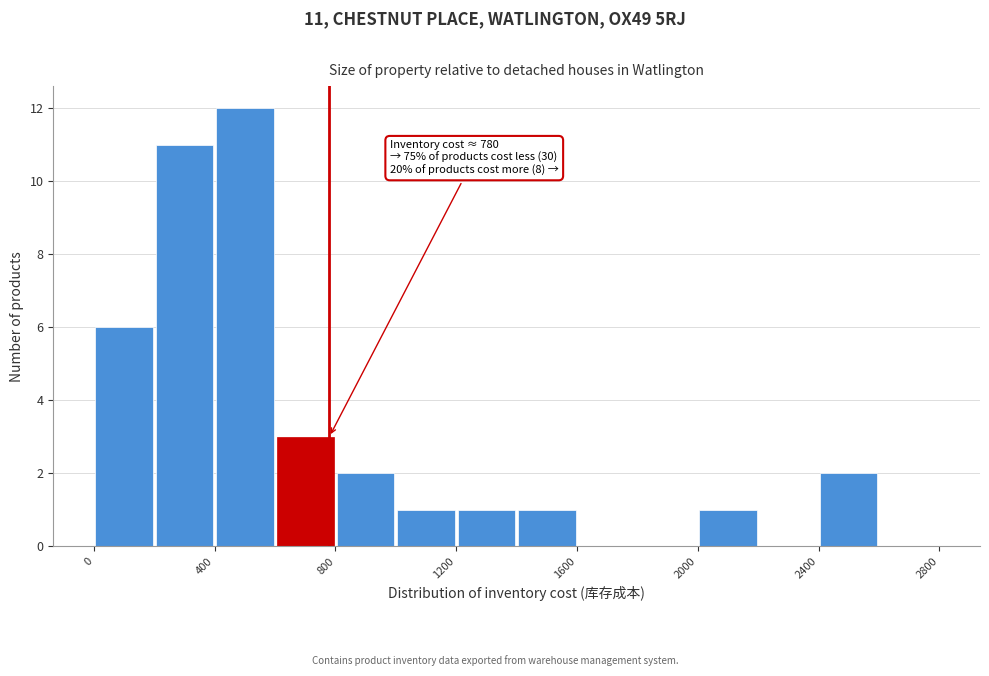

Over which range of the x-axis is the bar tallest?

400 to 600